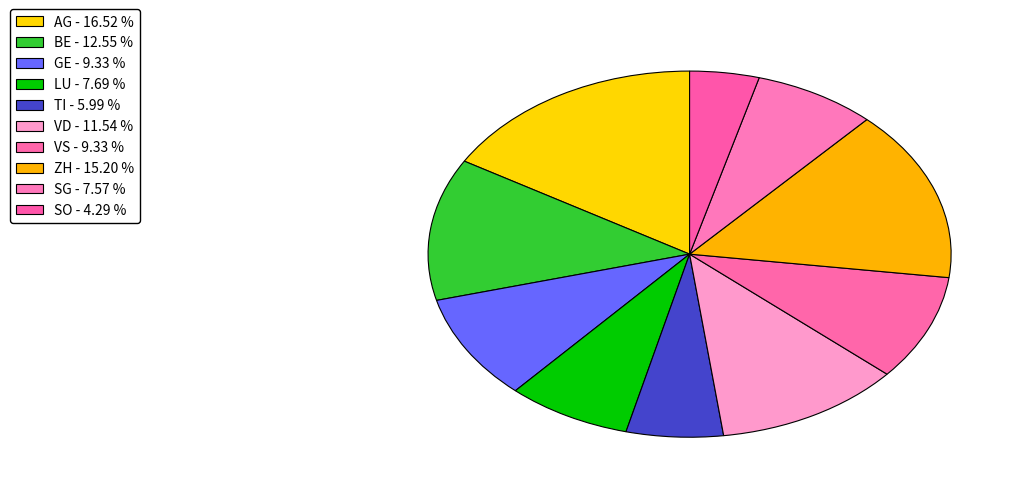

Does SO represent more than half of the total?

No